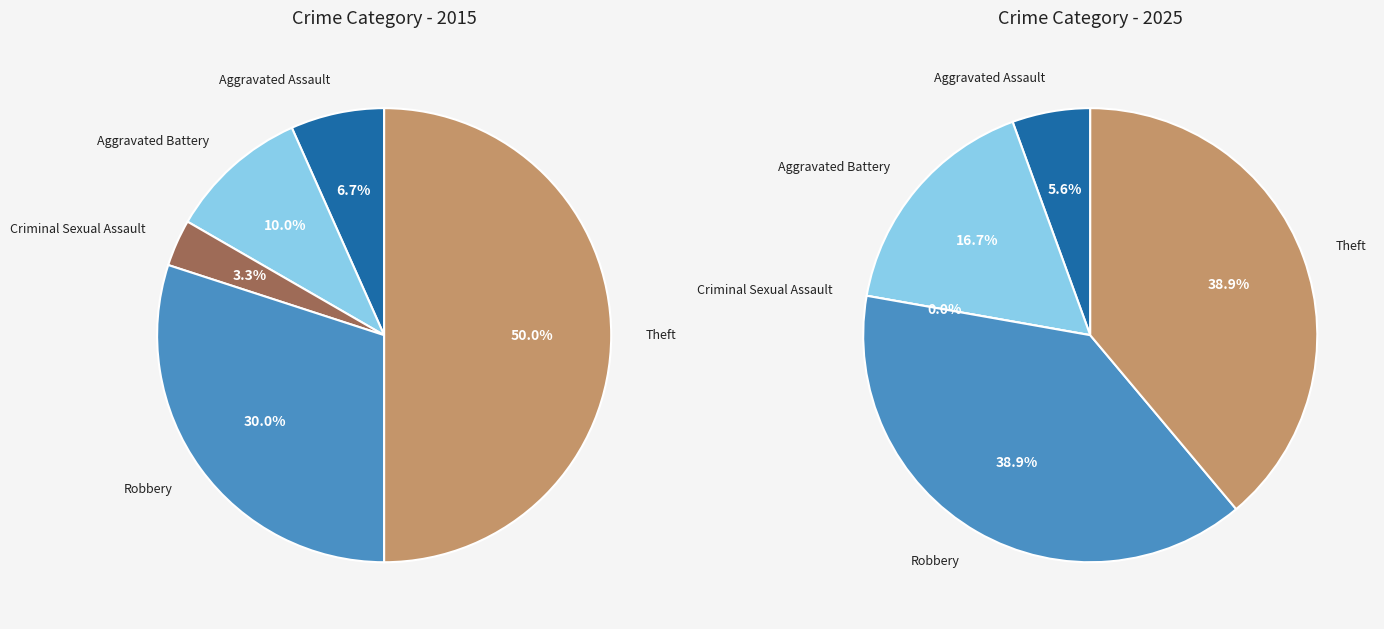

True or false: Aggravated Assault accounts for 1% of the total.

False